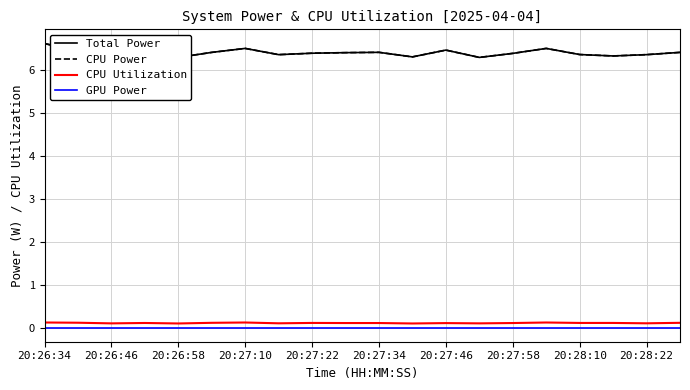

Is the value of CPU Power at 17 greater than the value of CPU Utilization at 20:26:34?

Yes